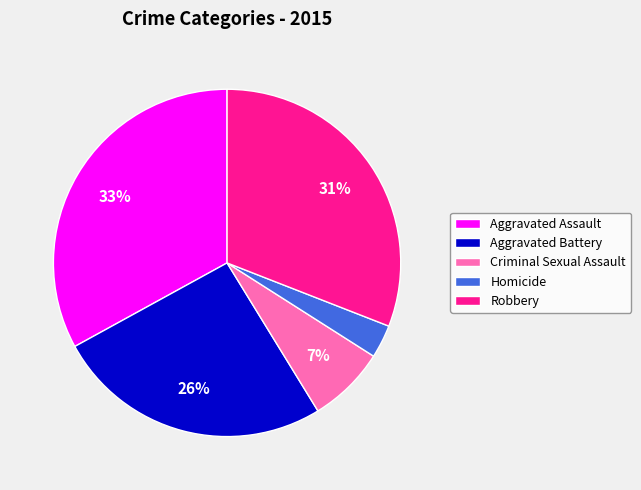

To the nearest percent, what is the difference between the Aggravated Battery and Aggravated Assault slice percentages?

7%